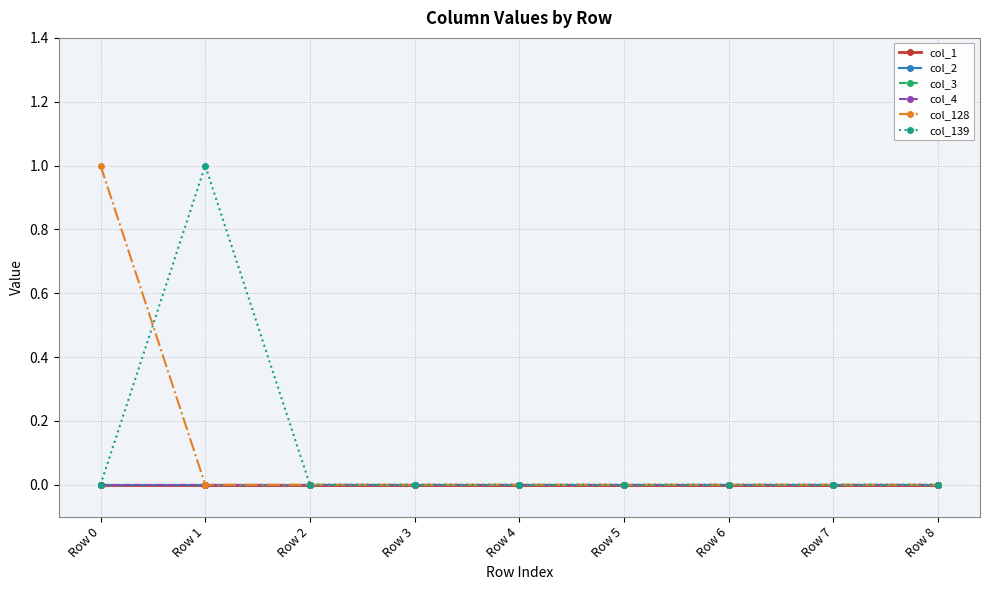

Reading left to right, what are all the values shown in this chart?

col_1: Row 0=0	Row 1=0	Row 2=0	Row 3=0	Row 4=0	Row 5=0	Row 6=0	Row 7=0	Row 8=0
col_2: Row 0=0	Row 1=0	Row 2=0	Row 3=0	Row 4=0	Row 5=0	Row 6=0	Row 7=0	Row 8=0
col_3: Row 0=0	Row 1=0	Row 2=0	Row 3=0	Row 4=0	Row 5=0	Row 6=0	Row 7=0	Row 8=0
col_4: Row 0=0	Row 1=0	Row 2=0	Row 3=0	Row 4=0	Row 5=0	Row 6=0	Row 7=0	Row 8=0
col_128: Row 0=1	Row 1=0	Row 2=0	Row 3=0	Row 4=0	Row 5=0	Row 6=0	Row 7=0	Row 8=0
col_139: Row 0=0	Row 1=1	Row 2=0	Row 3=0	Row 4=0	Row 5=0	Row 6=0	Row 7=0	Row 8=0